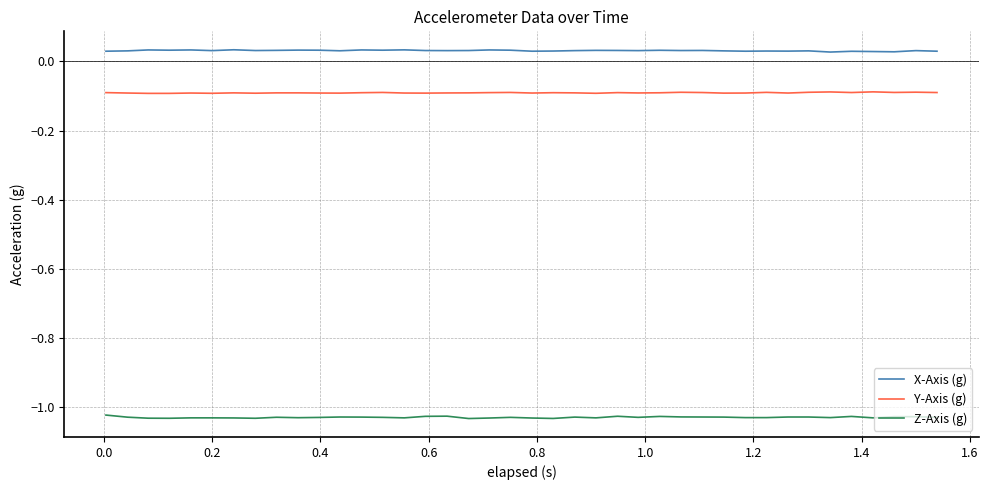

List the series in order of their peak value, lowest first.

Z-Axis (g), Y-Axis (g), X-Axis (g)